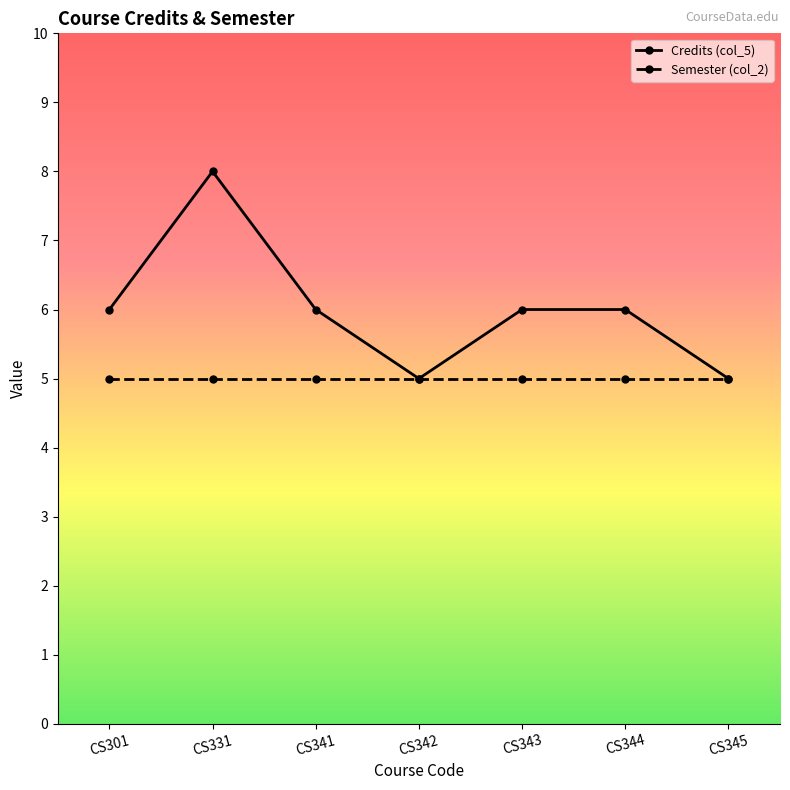

Which series has the widest spread of values?

Credits (col_5)